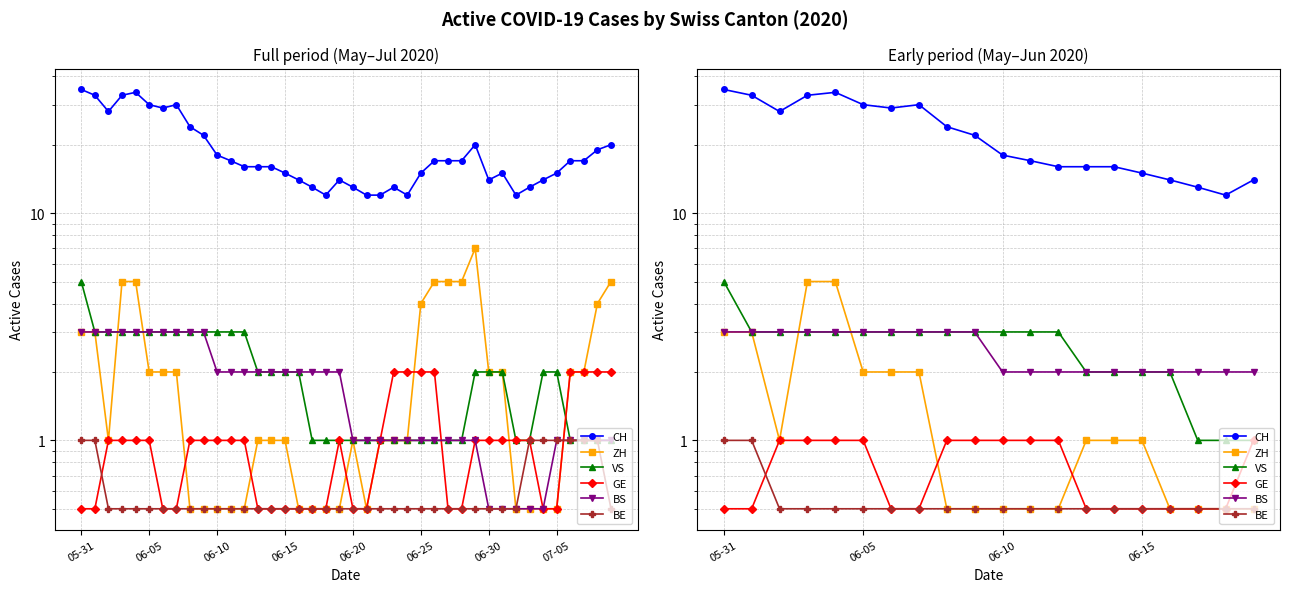

What is the value of the BE point at the 2nd from the left?

1.0